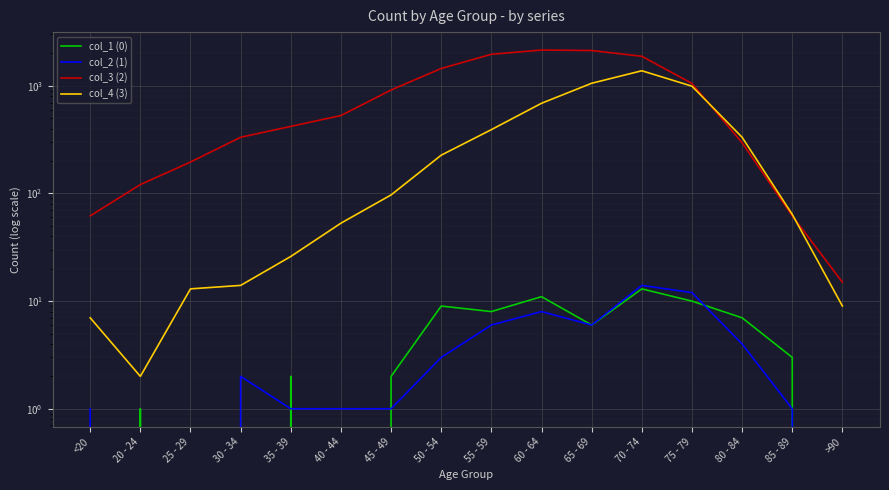

True or false: col_4 (3) and col_3 (2) cross at least once.

True